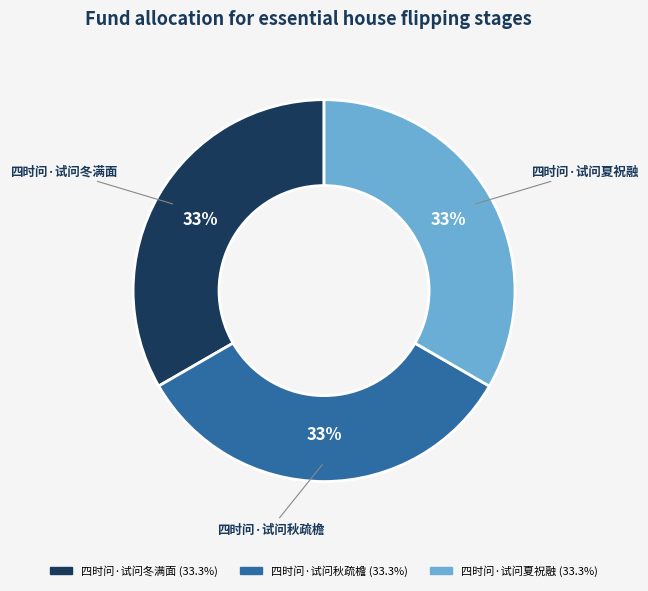

To the nearest percent, what is the combined percentage of 四时问·试问冬满面 and 四时问·试问秋疏檐?

67%